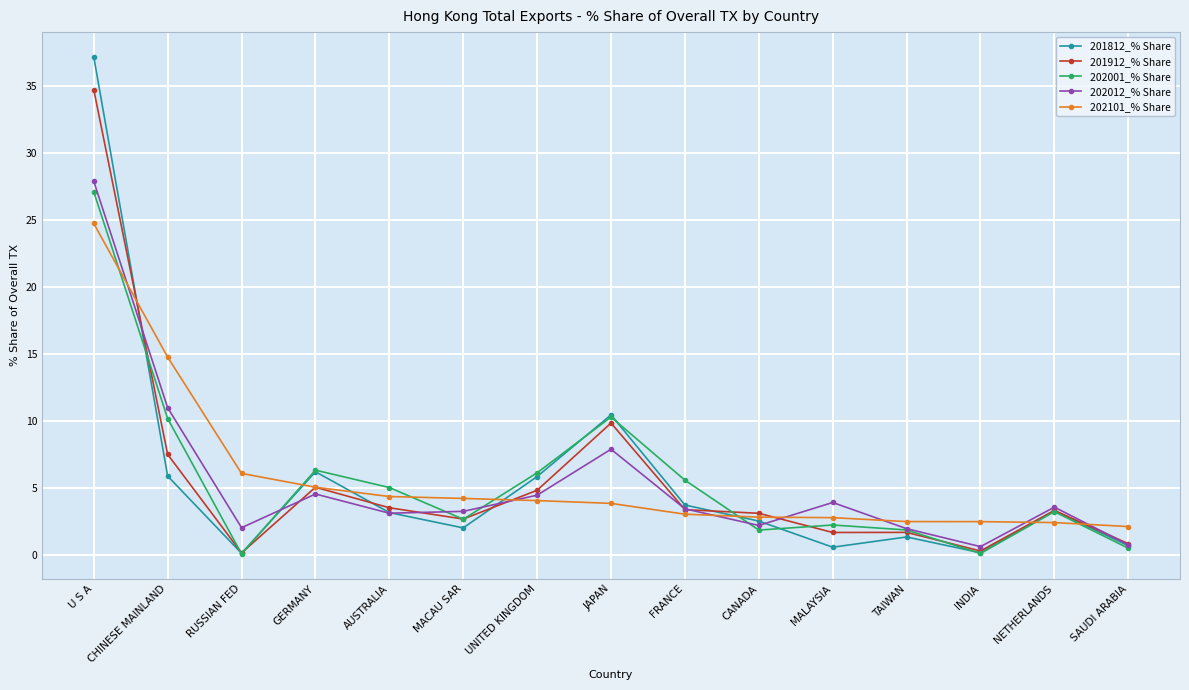

The 202101_% Share series shows 6.1 at RUSSIAN FED. True or false?

True